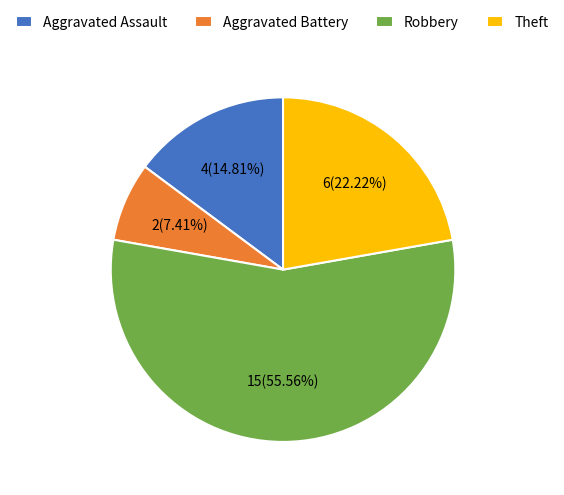

To the nearest percent, what percentage of the pie is Theft?

22%